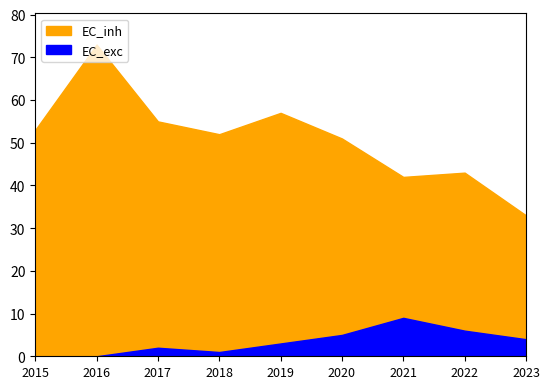

True or false: Robbery and Aggravated Assault cross at least once.

False